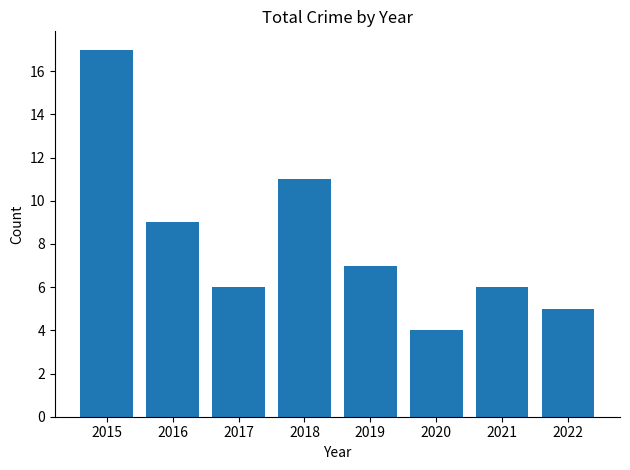

Which has a higher value, 2019 or 2018?

2018